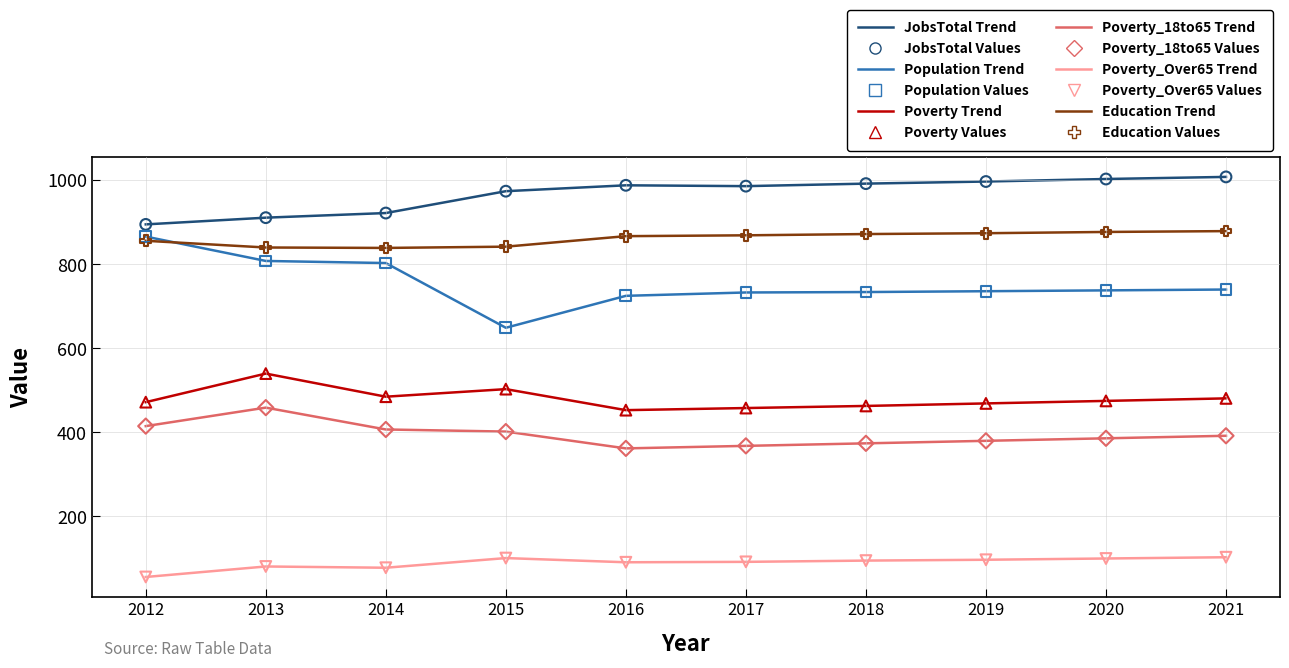

What is the total value across all series at 2021?

3603